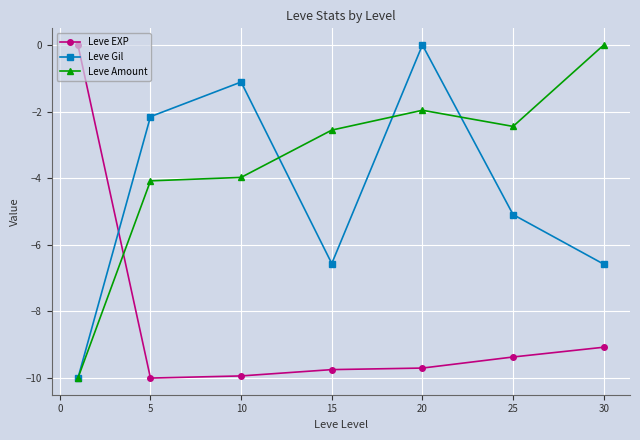

True or false: Leve Gil has more than 2 interior local peaks.

False